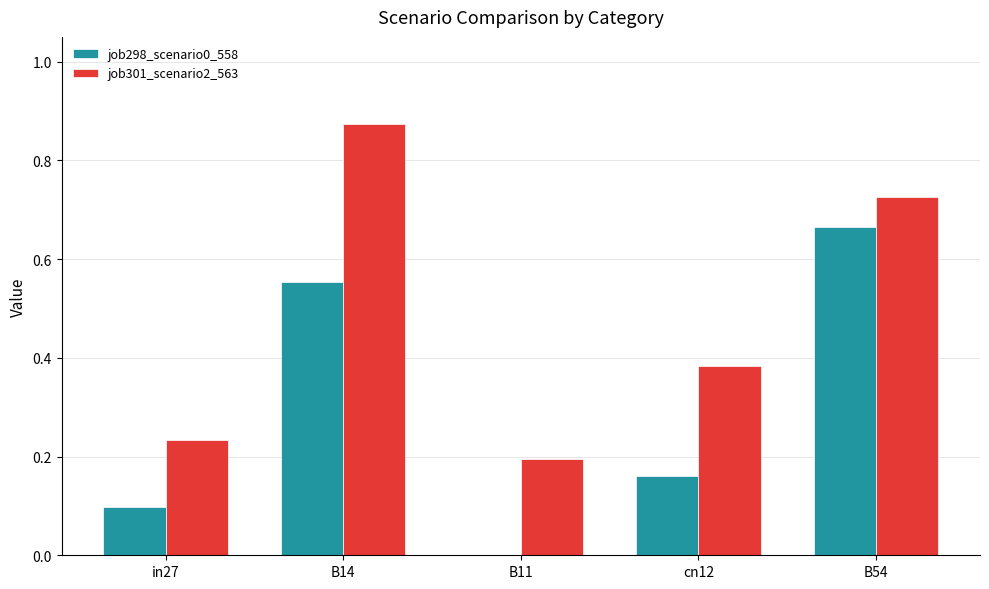

At which label is job301_scenario2_563 closest to 0?

B11